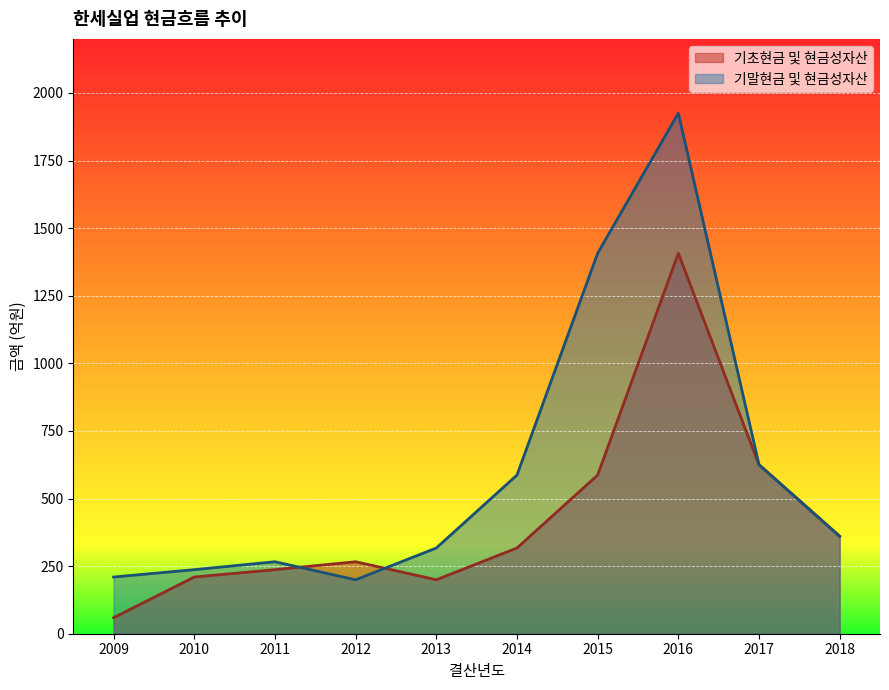

Count the number of data series in this chart.

2